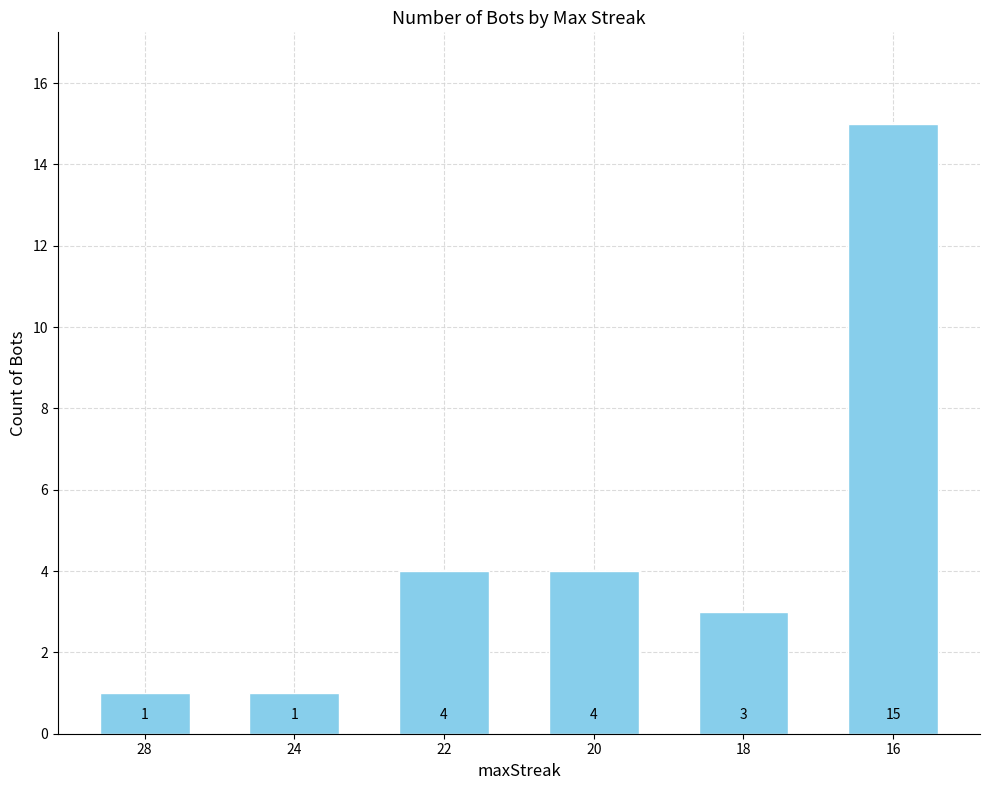

Read the value at 20.

4